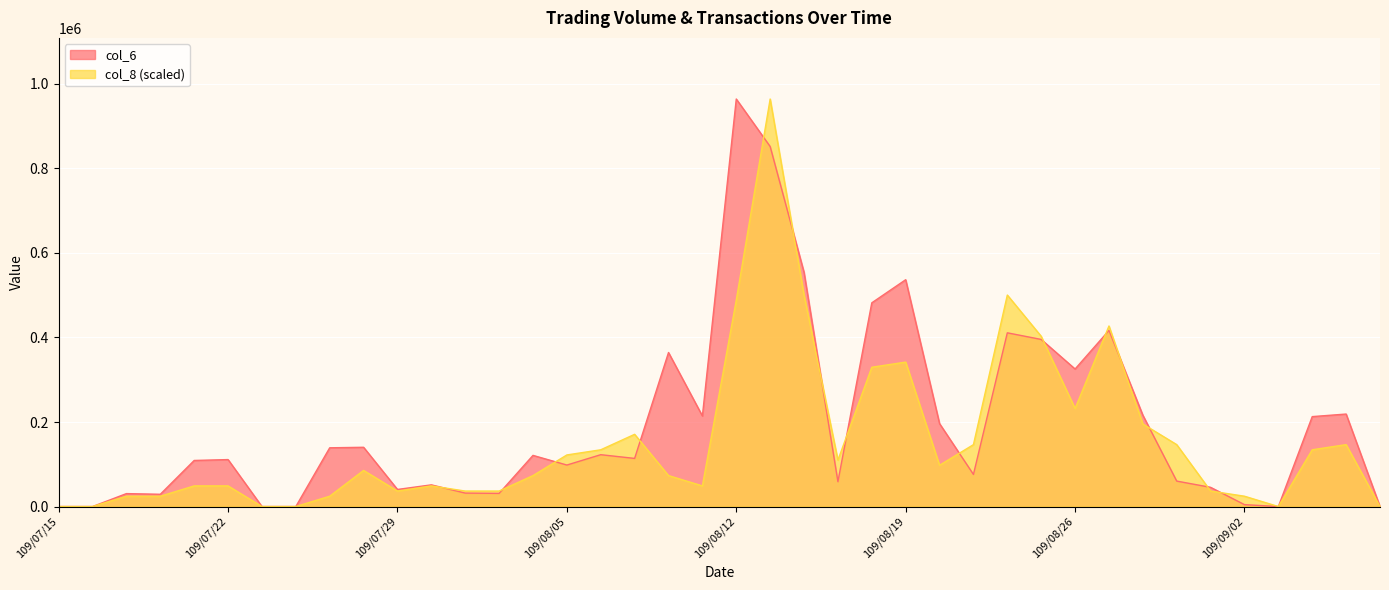

Which series has the largest total across all categories?

col_6